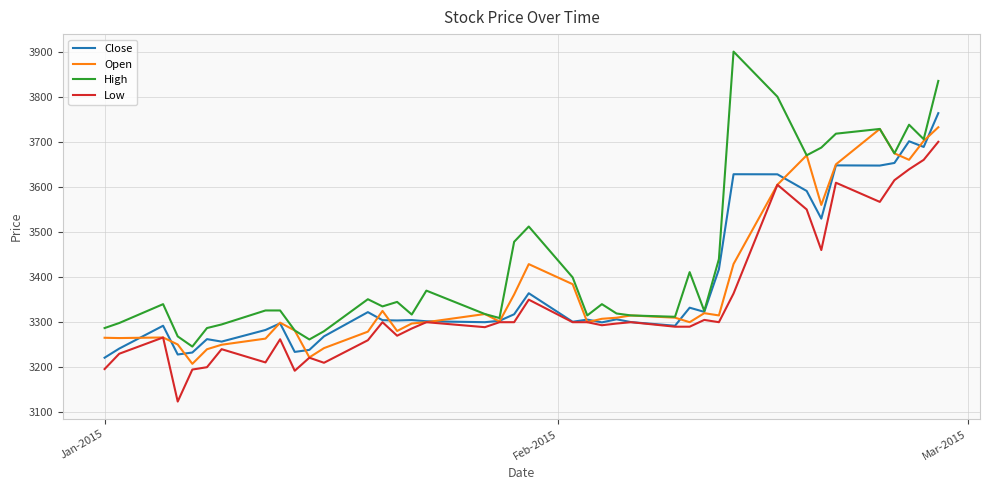

Which series has the largest total across all categories?

High